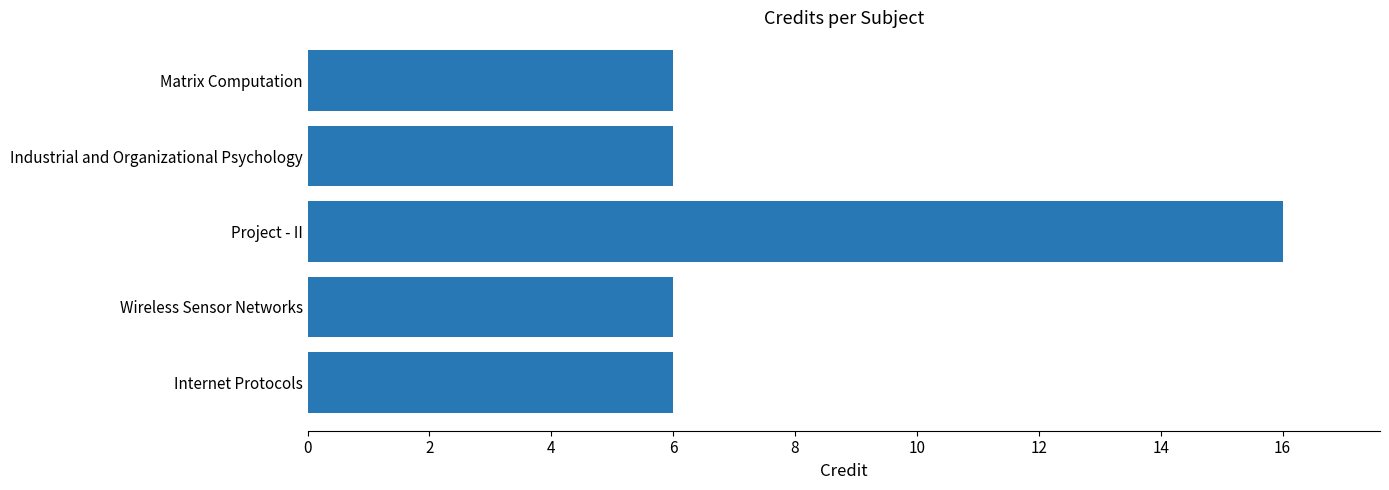

At which category does the chart reach its peak across all series?

Project - II